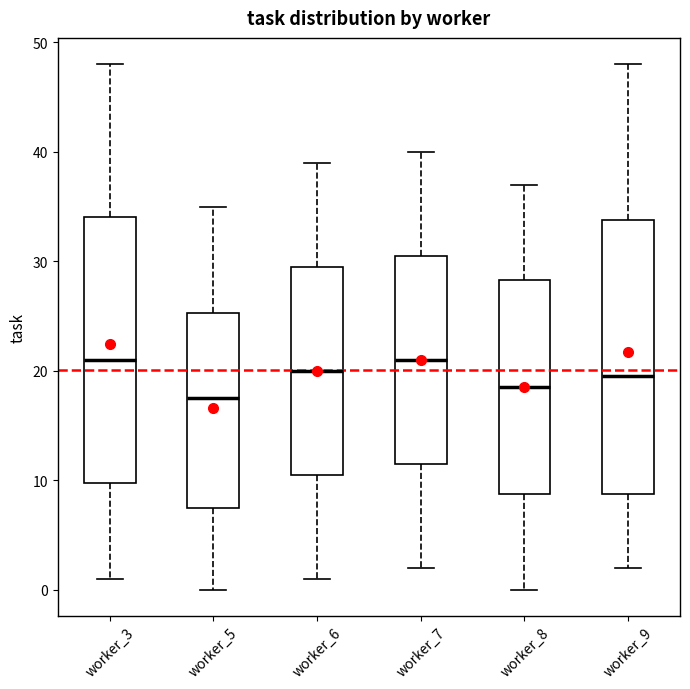

Which box's median line is the lowest?

worker_5